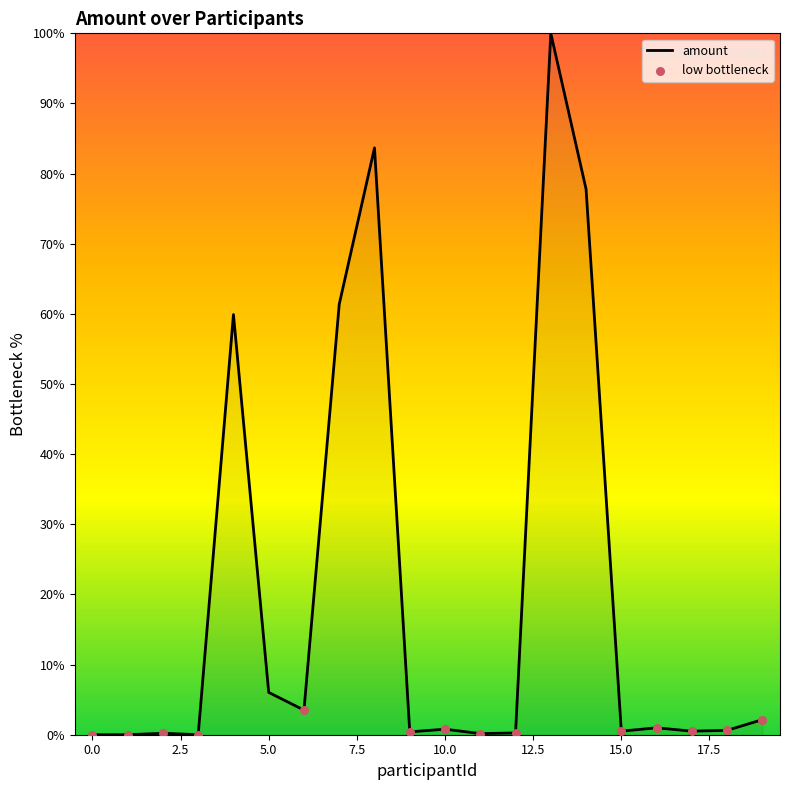

What is the maximum value shown in the chart?

100.0